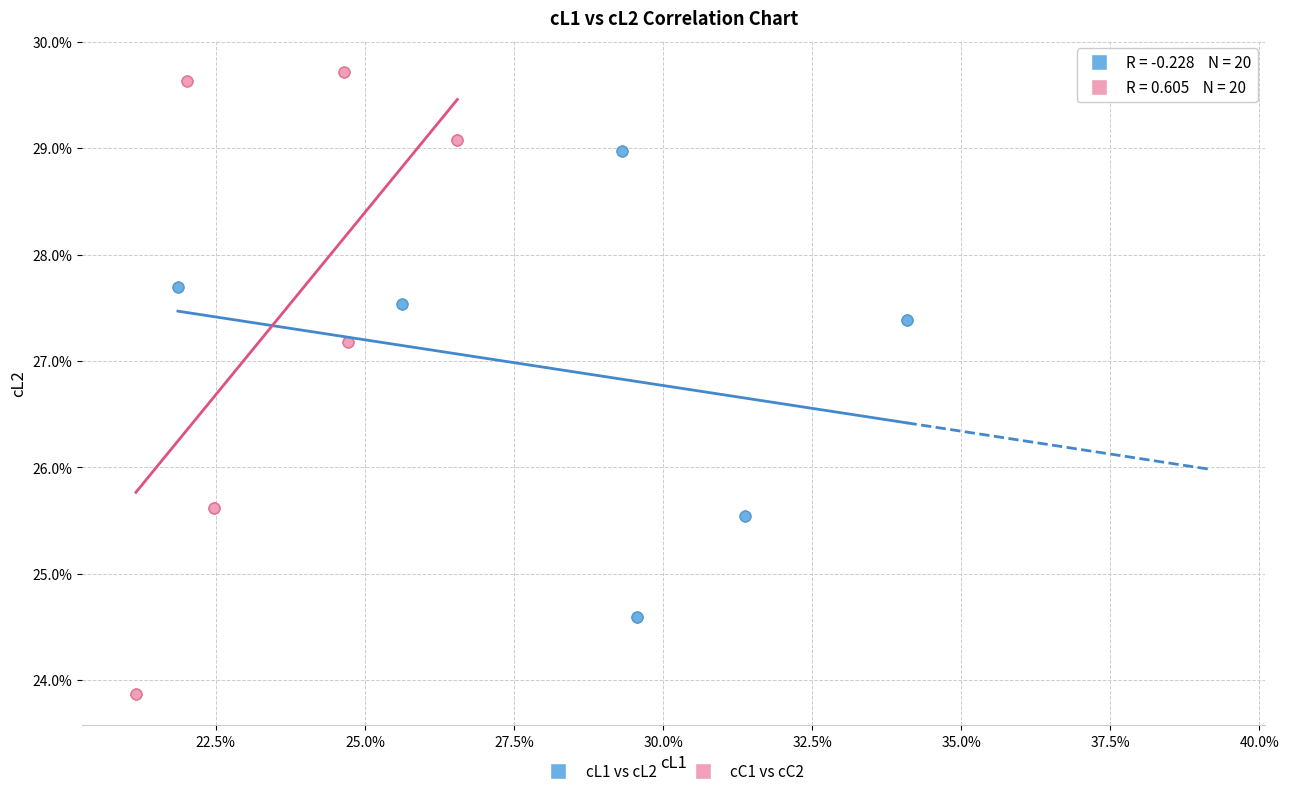

What are all the series names shown in the legend?

cL1 vs cL2, cC1 vs cC2